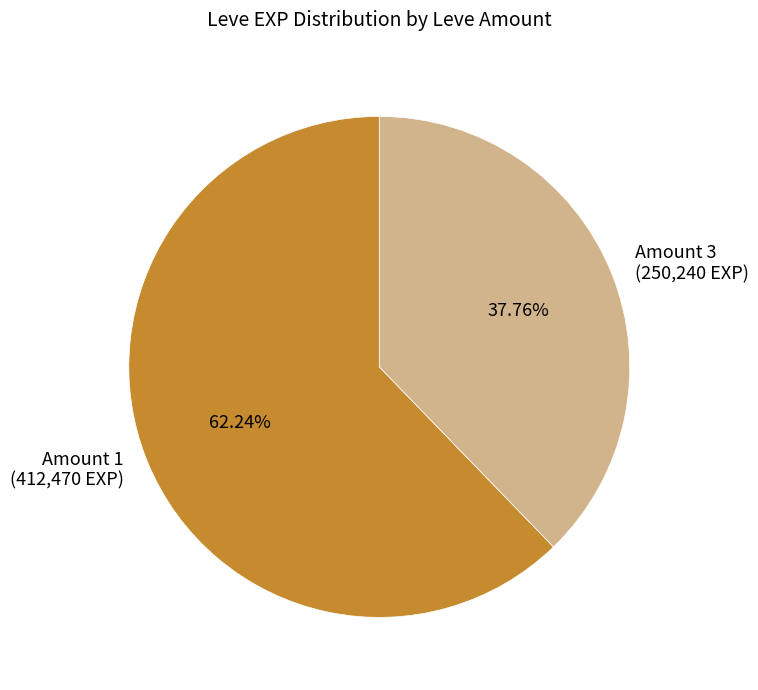

Do Amount 3 (250,240 EXP) and Amount 1 (412,470 EXP) together represent more than half of the pie?

Yes